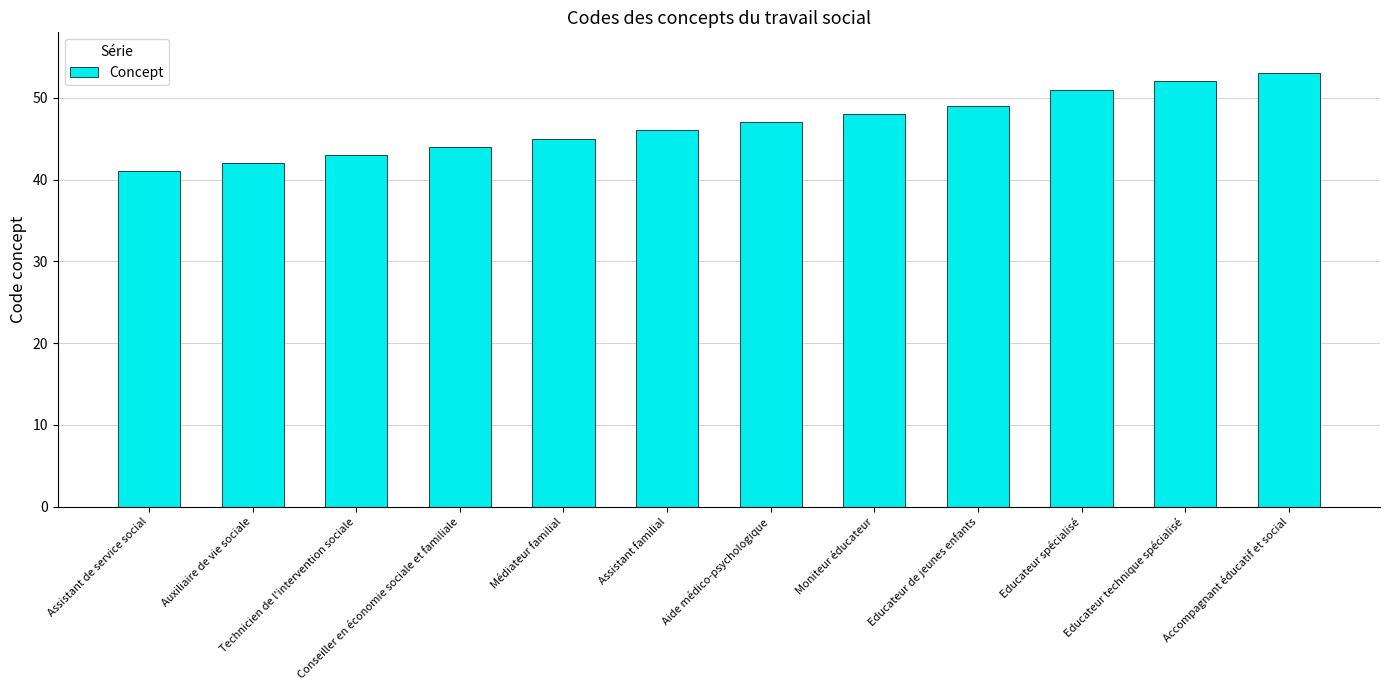

Reading left to right, extract all data points from this chart.

41	42	43	44	45	46	47	48	49	51	52	53